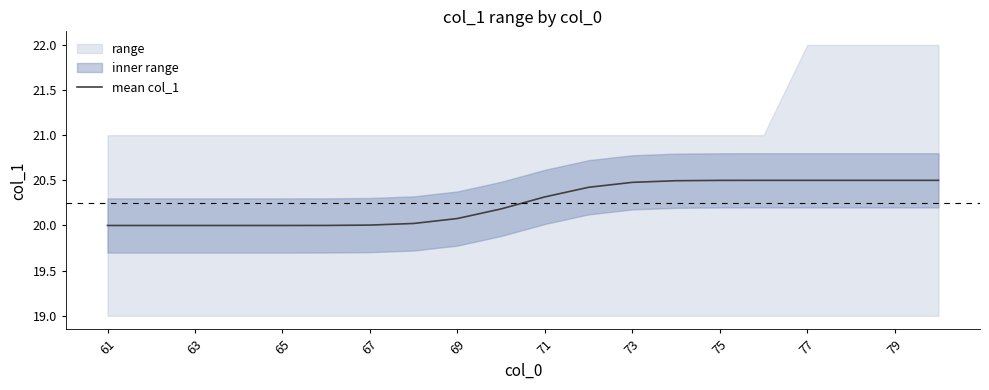

What is the maximum value for mean col_1?

20.5